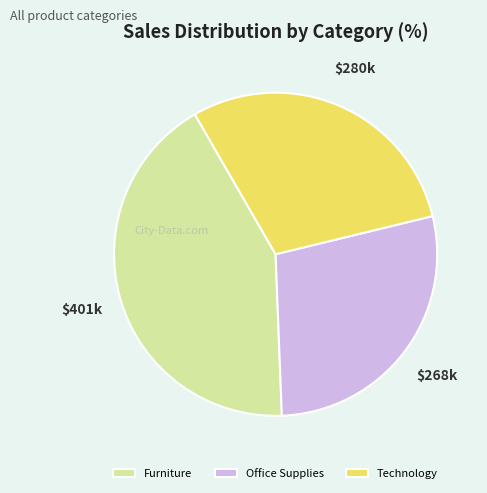

Do Office Supplies and Furniture together represent more than half of the pie?

Yes